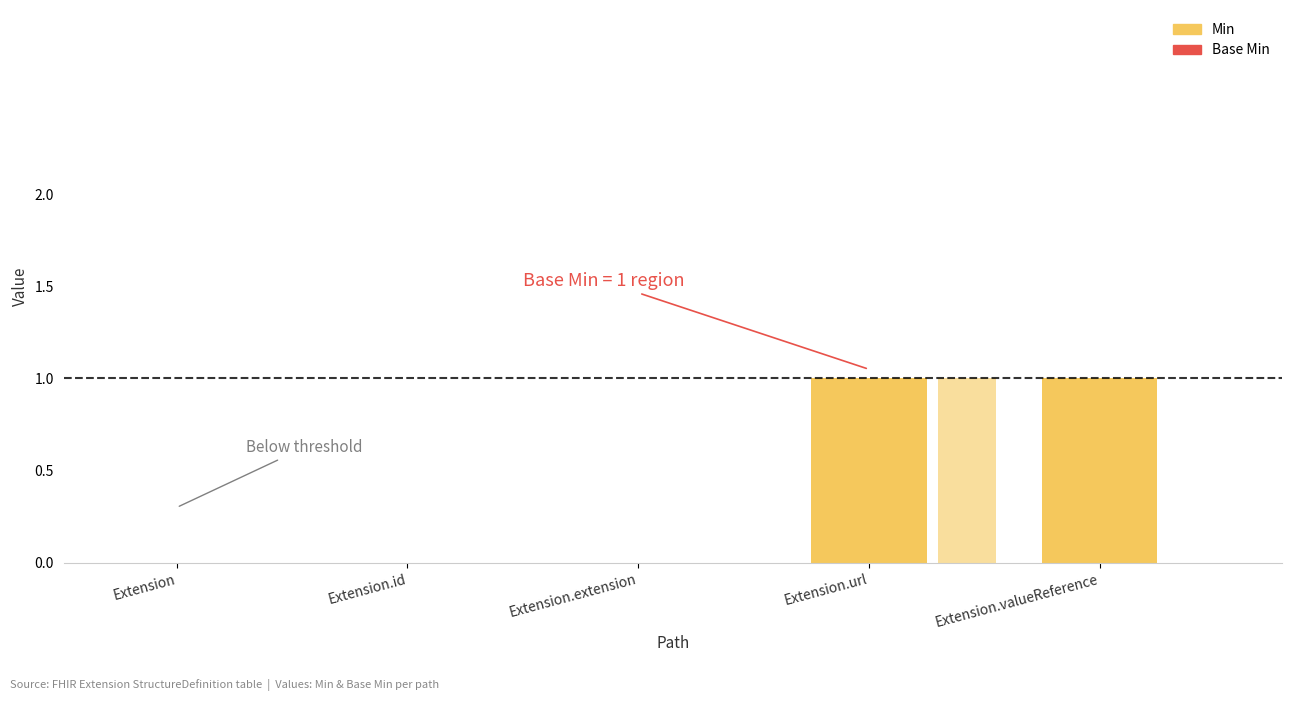

Rank the series by their average value, from highest to lowest.

Min, Base Min